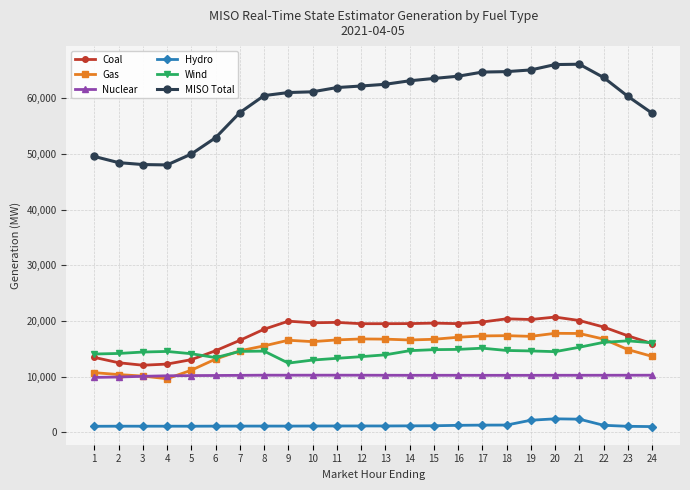

How many values in the Nuclear series are below 10257?

11